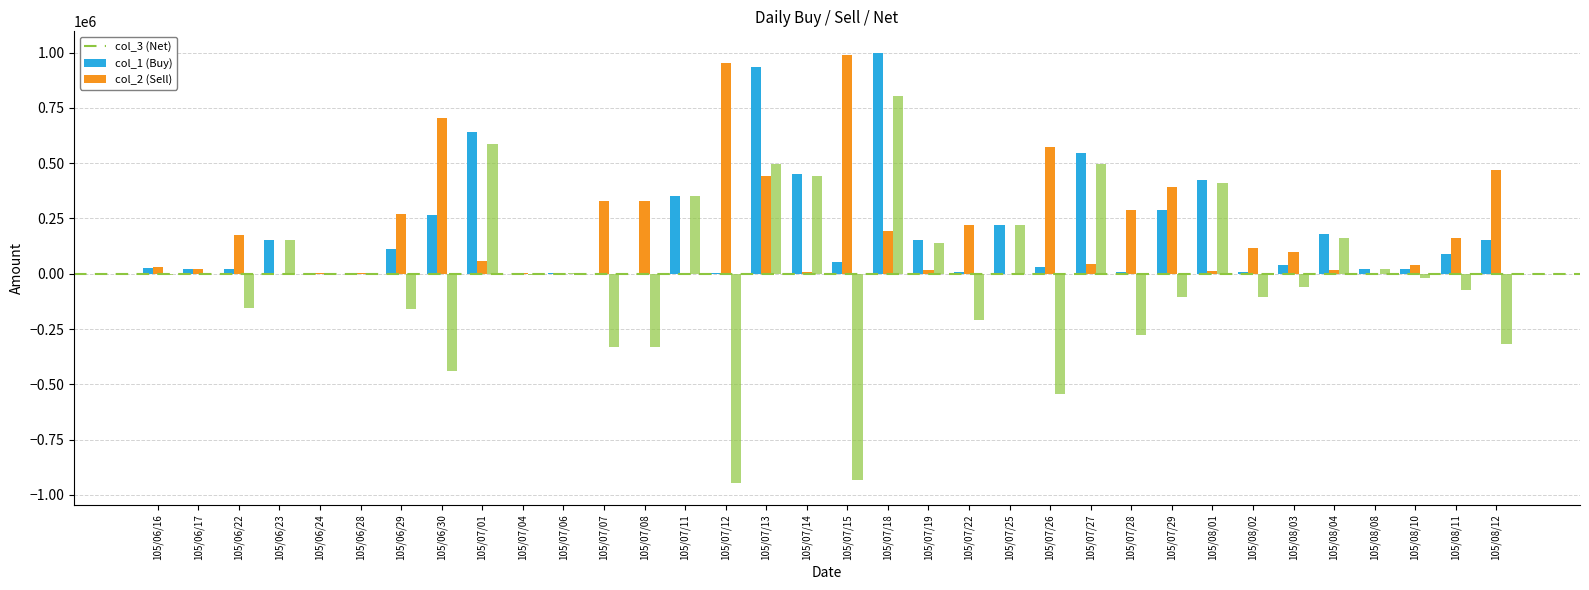

What is the minimum value shown in the chart?

-948000